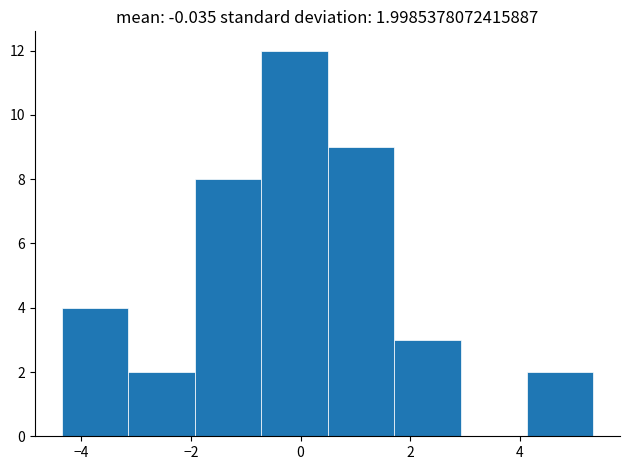

Over which range of the x-axis is the bar tallest?

-0.8 to 0.4